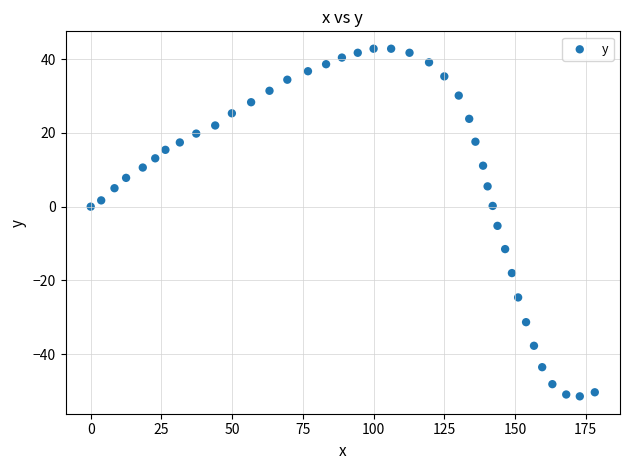

What Y value in the scatter plot is closest to -4?

-5.2